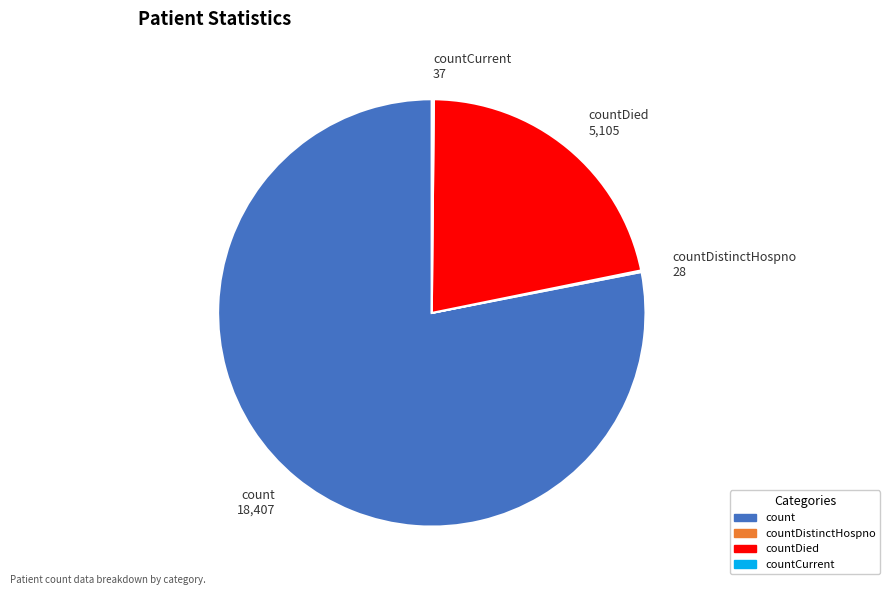

Does any single category account for the majority?

Yes